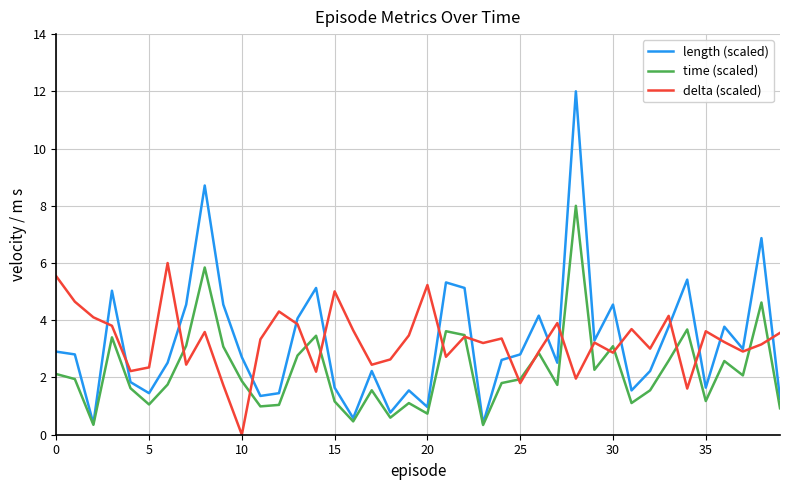

Rank the series by their maximum value, from lowest to highest.

delta (scaled), time (scaled), length (scaled)